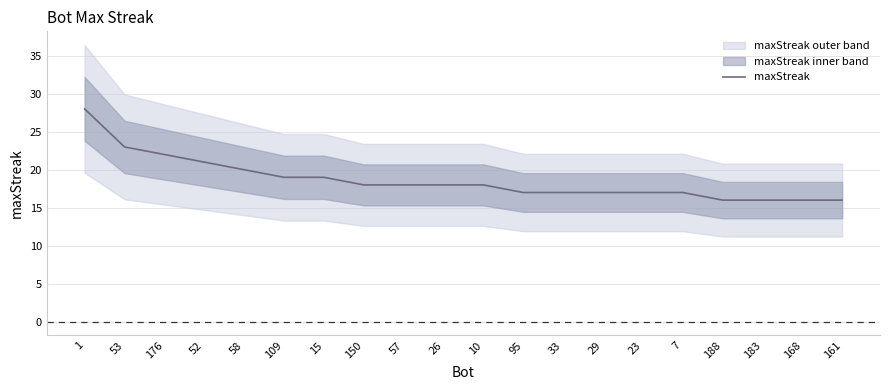

What is the change in value from 53 to 183?

-7